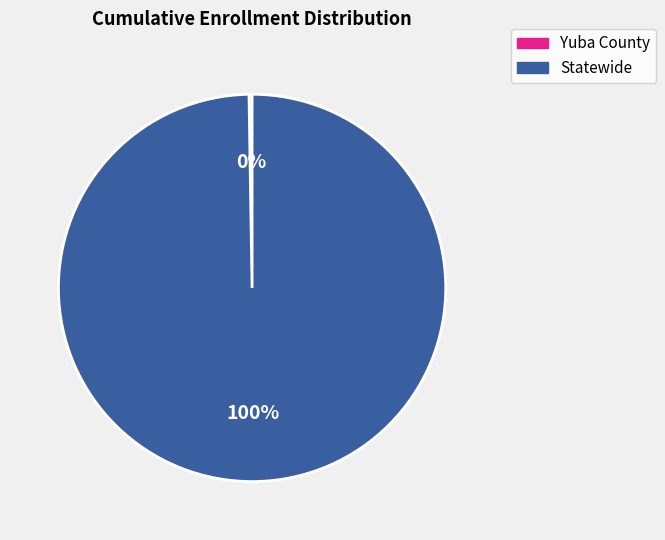

To the nearest percent, what is the average slice percentage?

50%